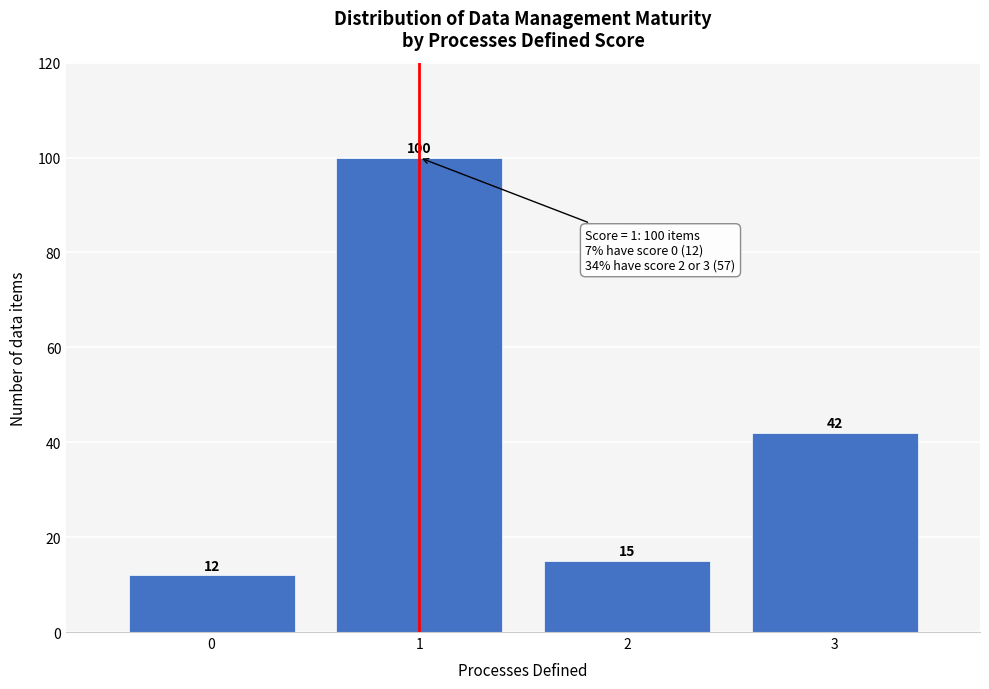

Over which range of the x-axis is the bar tallest?

0.5 to 1.5